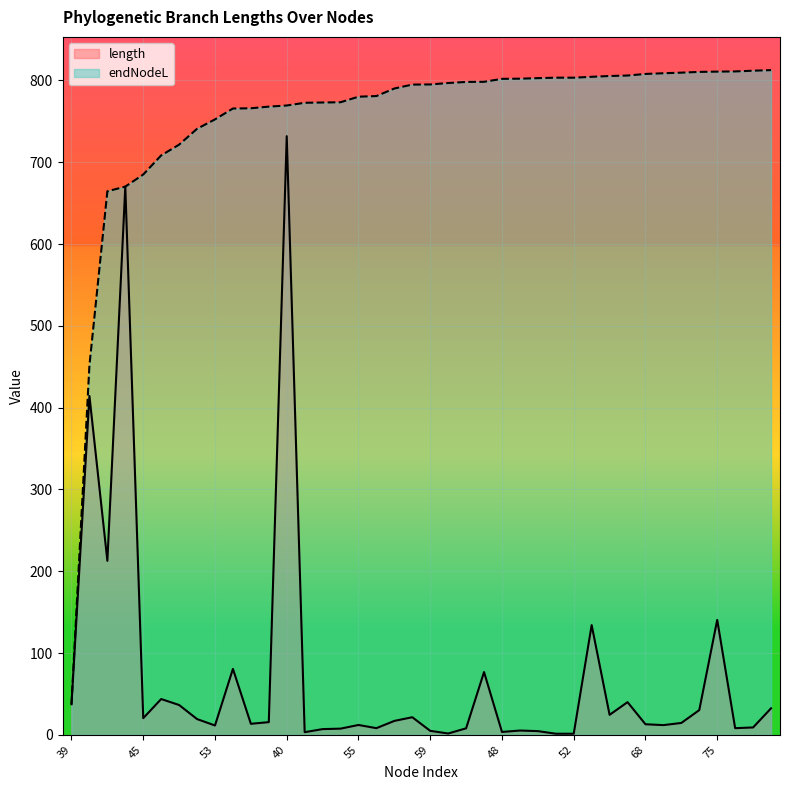

True or false: endNodeL has a value of 769.4 at 40.

True